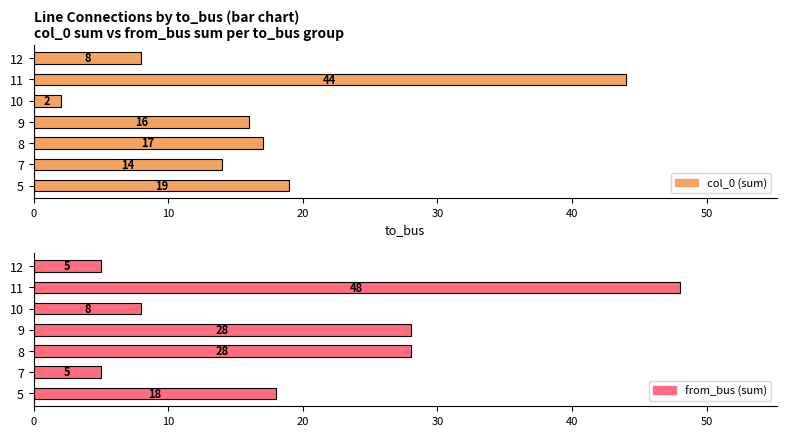

What are all the series names shown in the legend?

col_0 (sum), from_bus (sum)